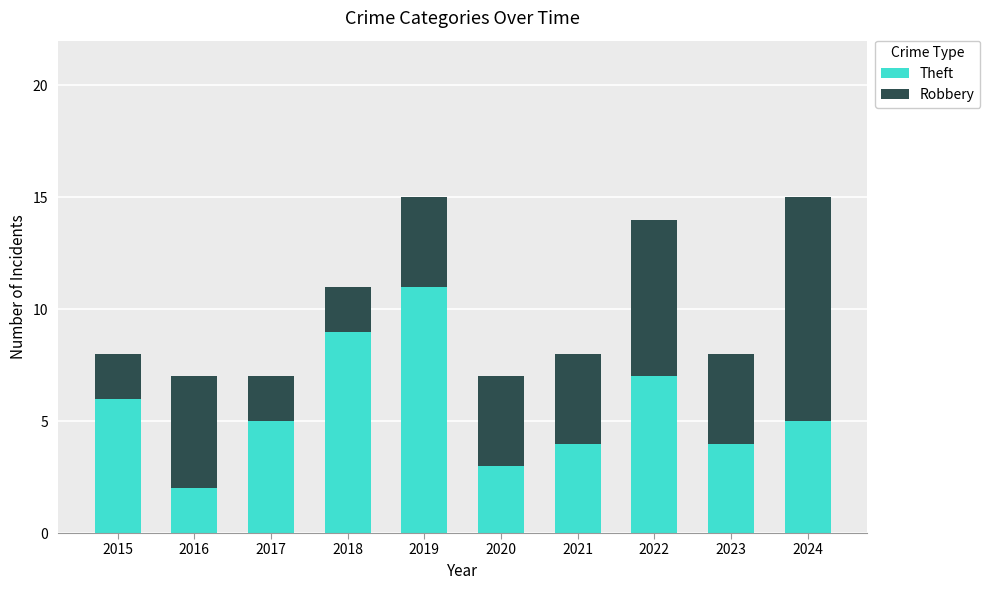

What is the highest value of the Theft series?

11